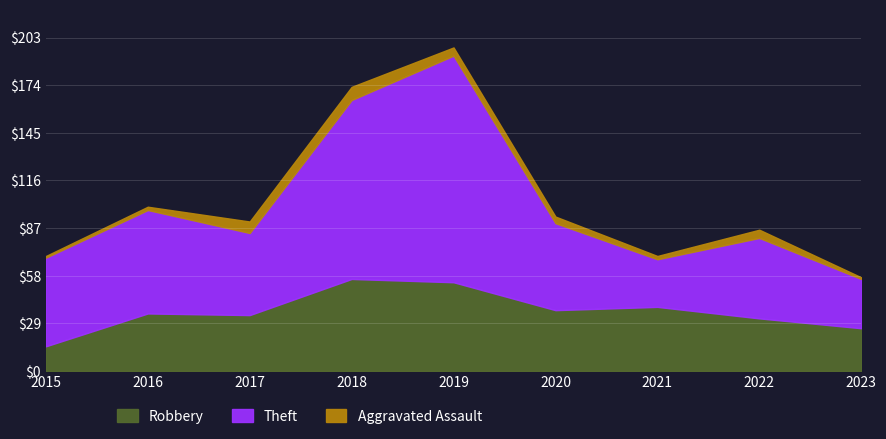

Which category has the lowest value across all series?

2015